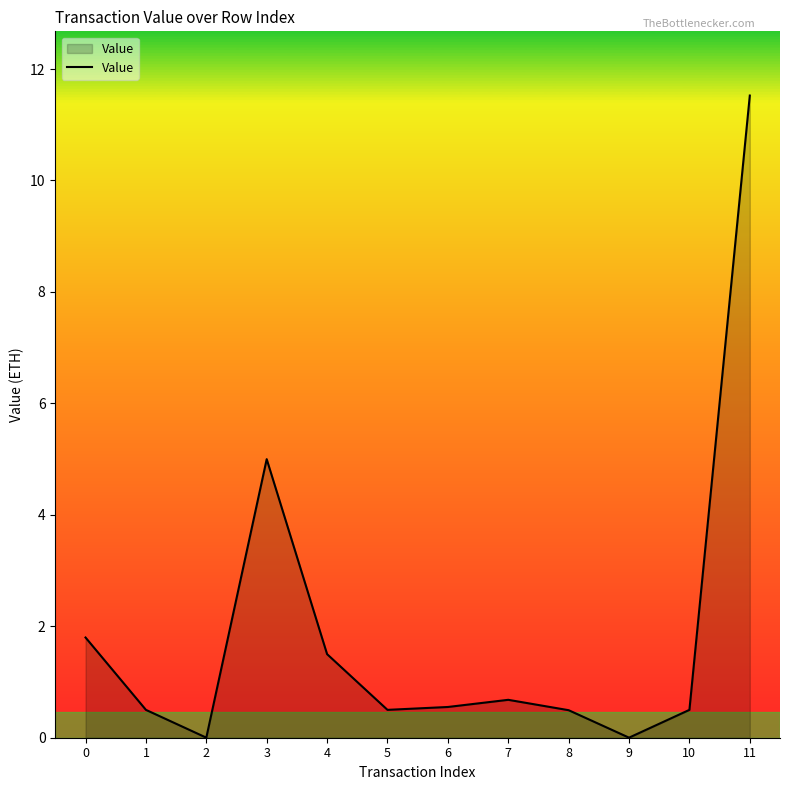

True or false: the data has more than 2 interior local peaks.

False